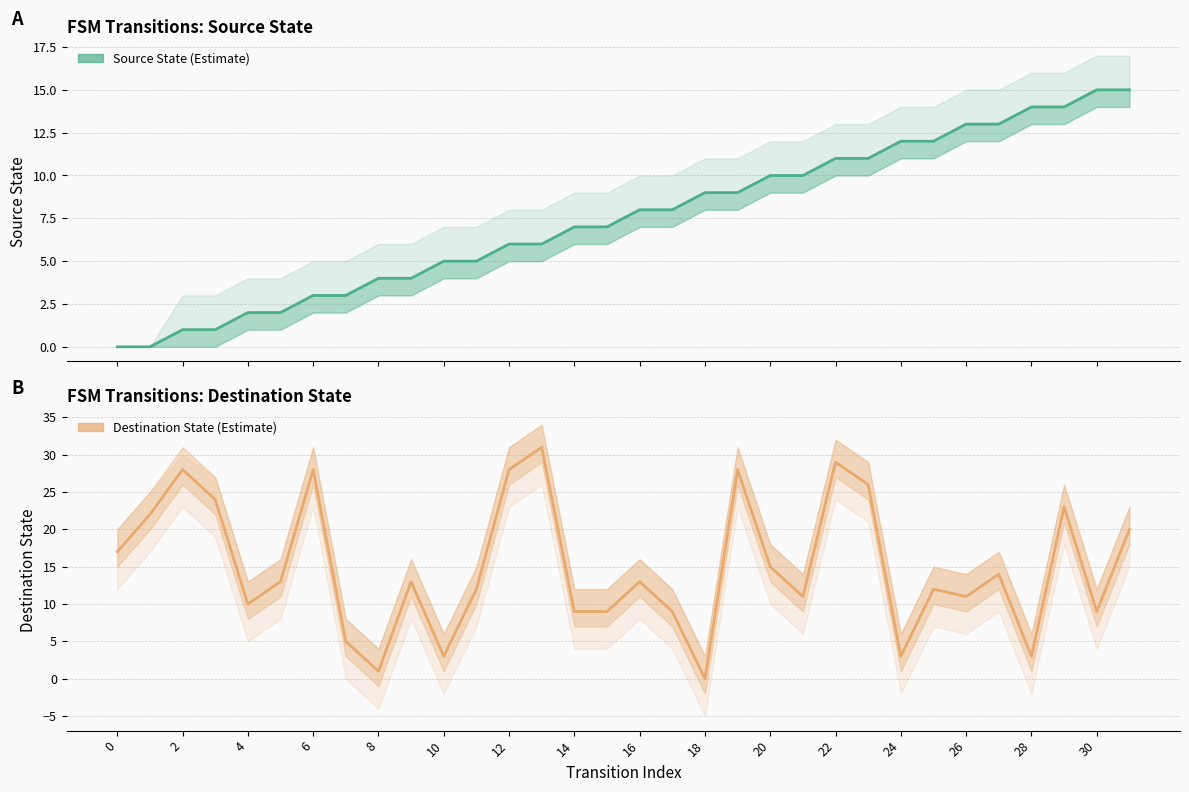

What are all the series names shown in the legend?

source_state, destination_state